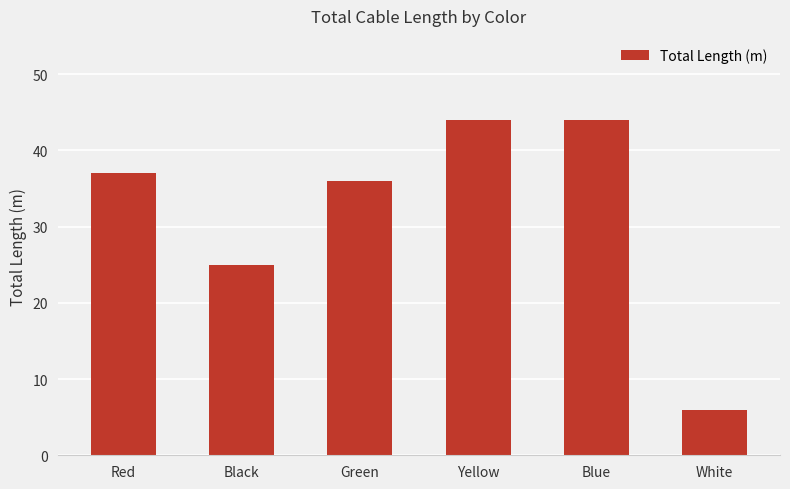

Does the chart contain stacked bars?

No